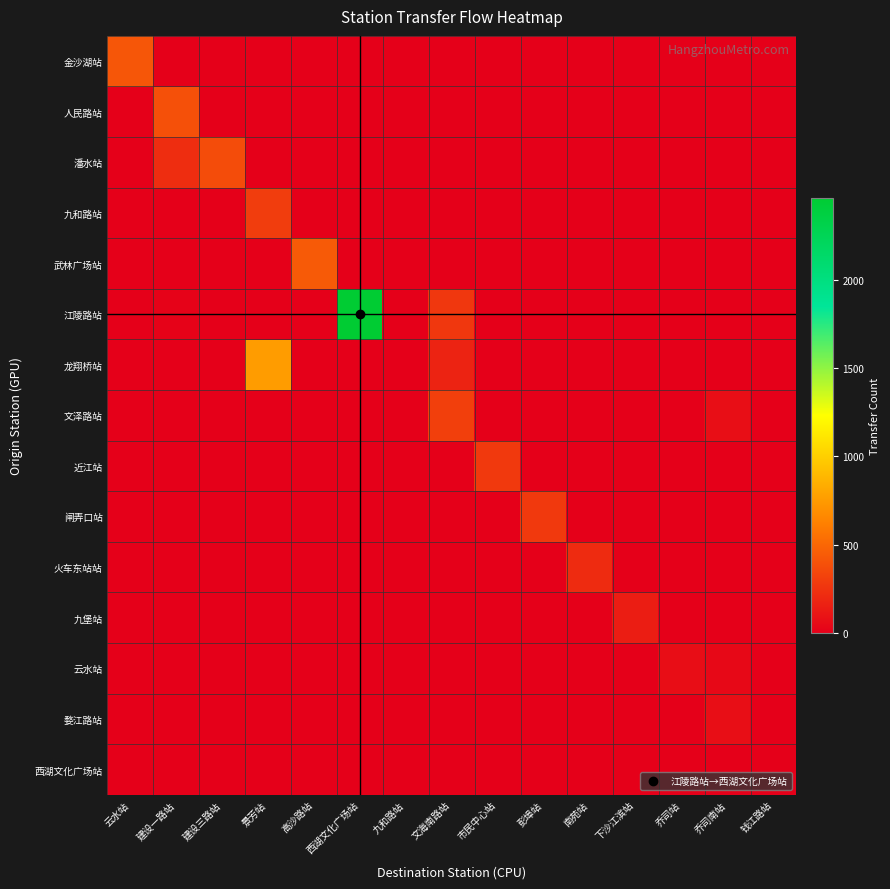

What is the difference between the highest and lowest values at 云水站?

421